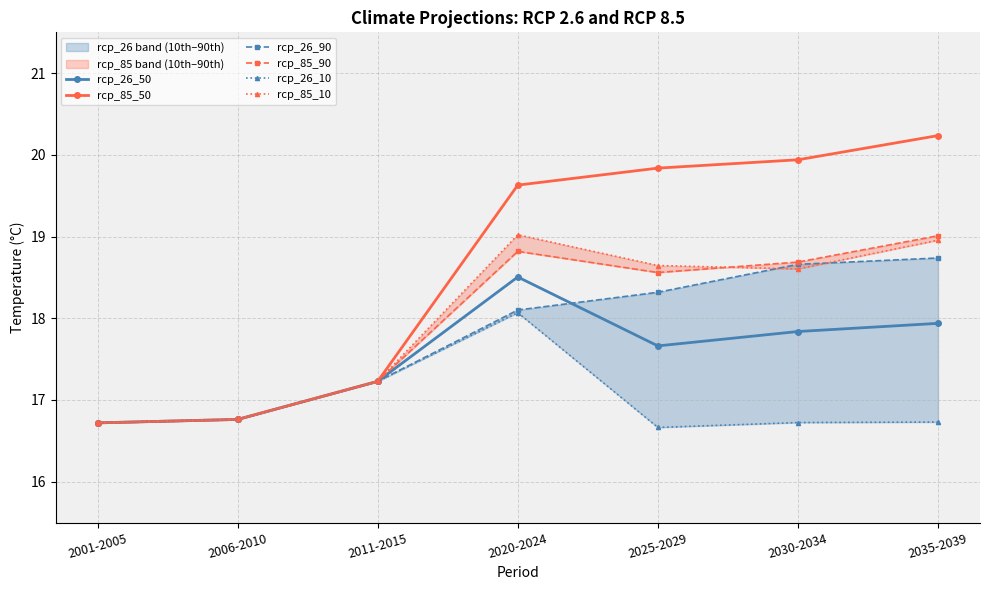

How many lines are shown in the chart?

6